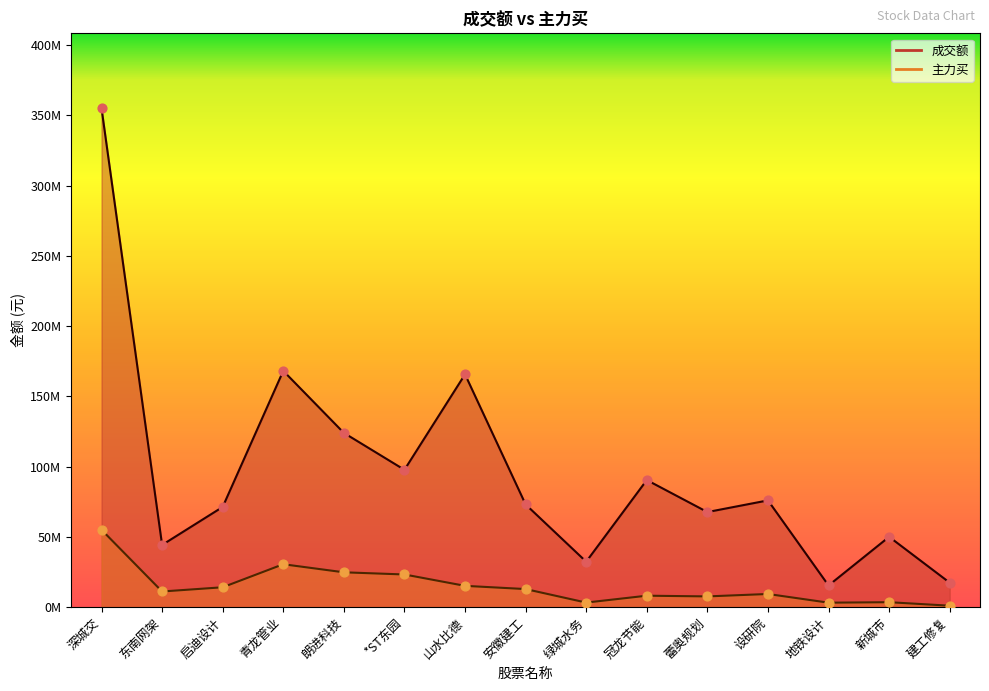

What is the total value across all series at 东南网架?

55431338